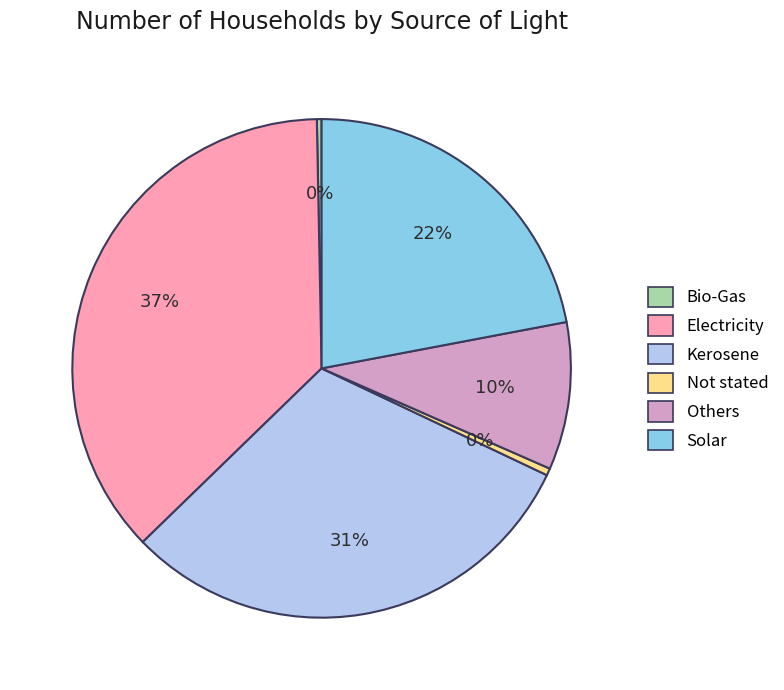

Combined, do Kerosene and Others account for over 50%?

No